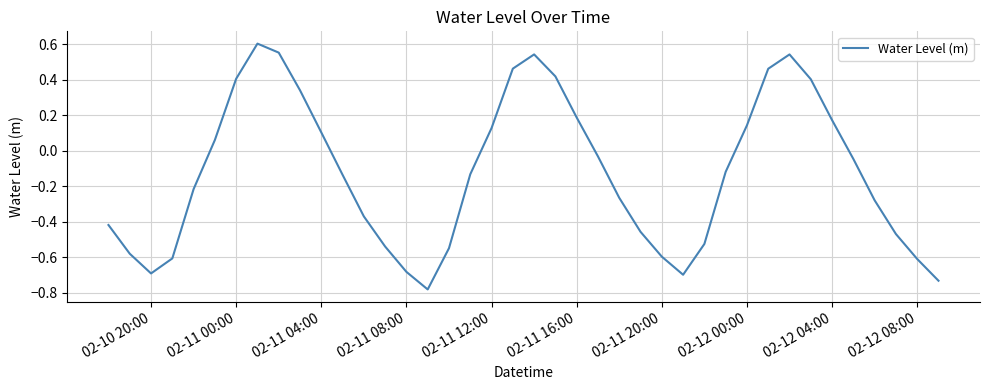

What is the difference between the maximum and minimum values?

1.4